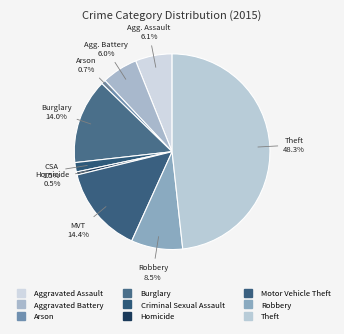

How many segments does this pie chart have?

9